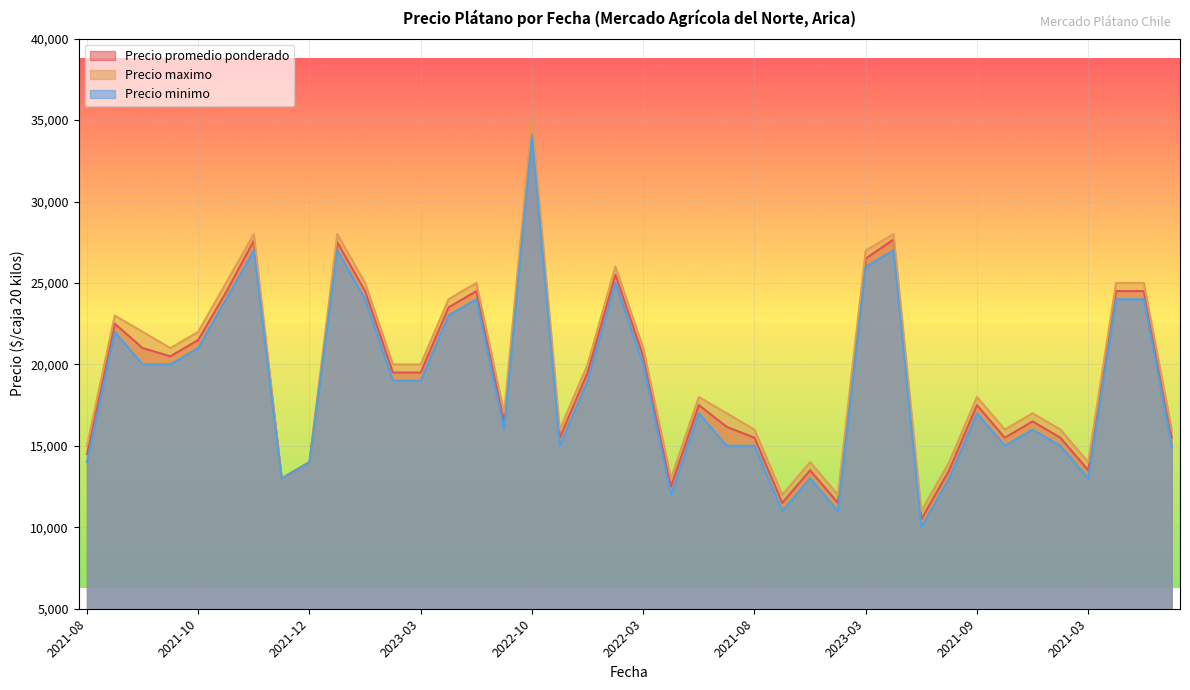

The Precio maximo series shows 26727 at 2021-12. True or false?

False